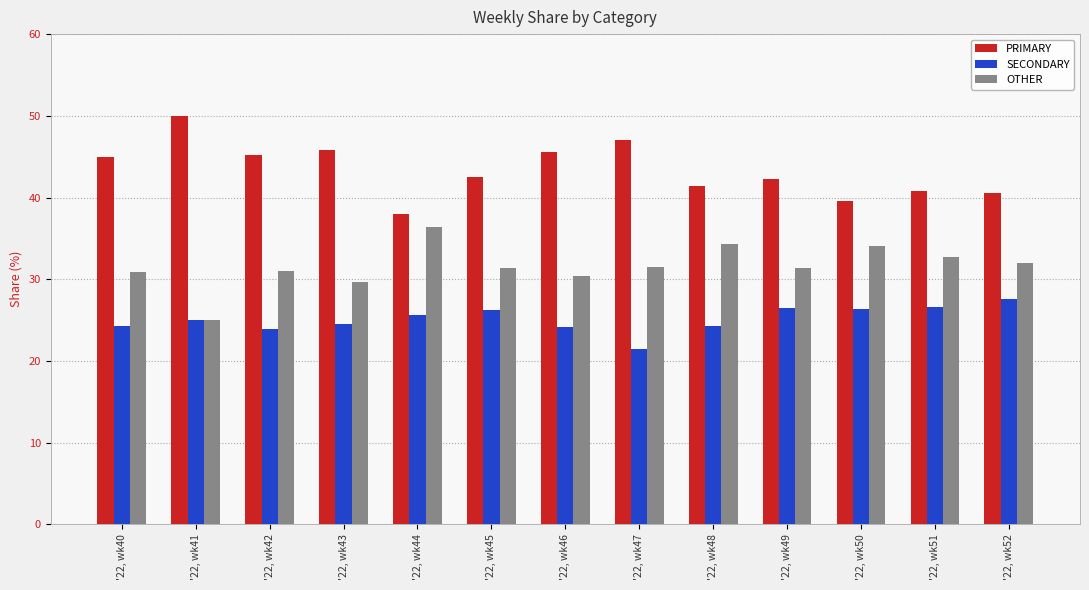

What is the smallest value displayed?

21.4